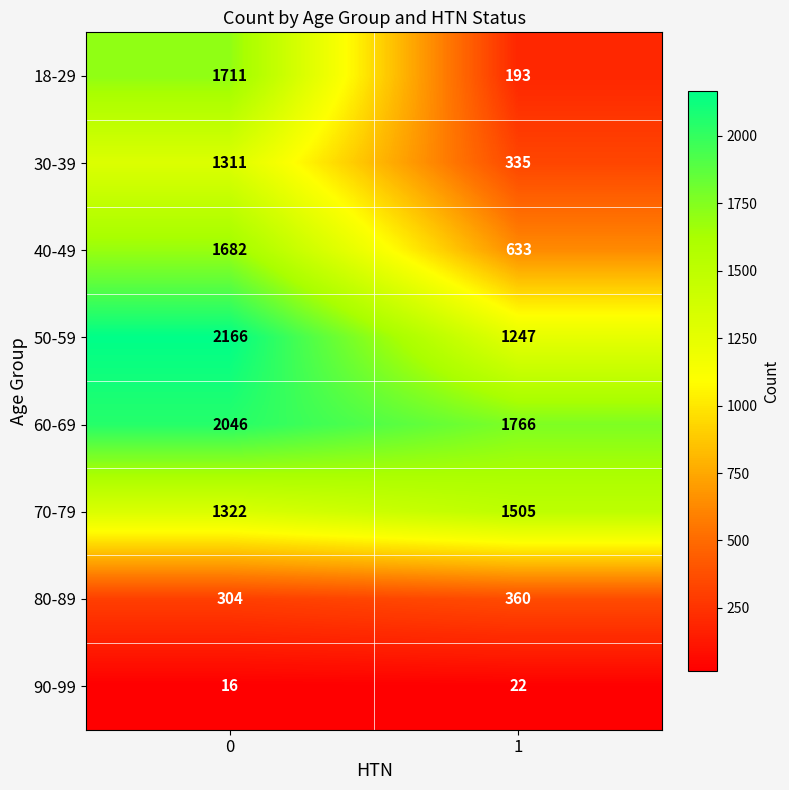

Which series changed the most between 0 and 1?

18-29